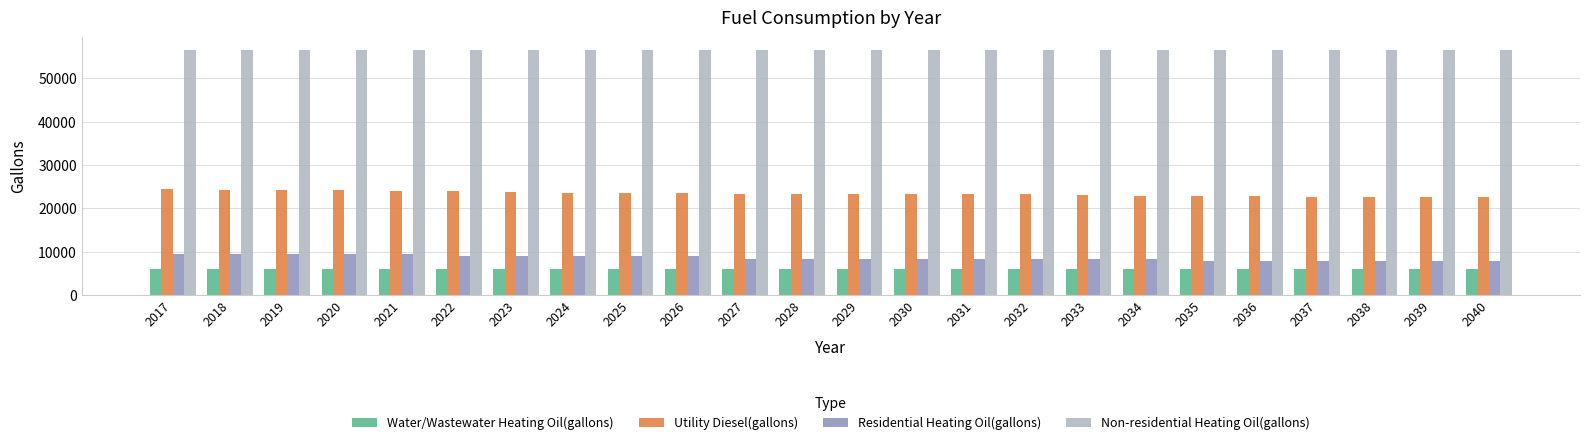

What is the maximum value for Residential Heating Oil(gallons)?

9493.6